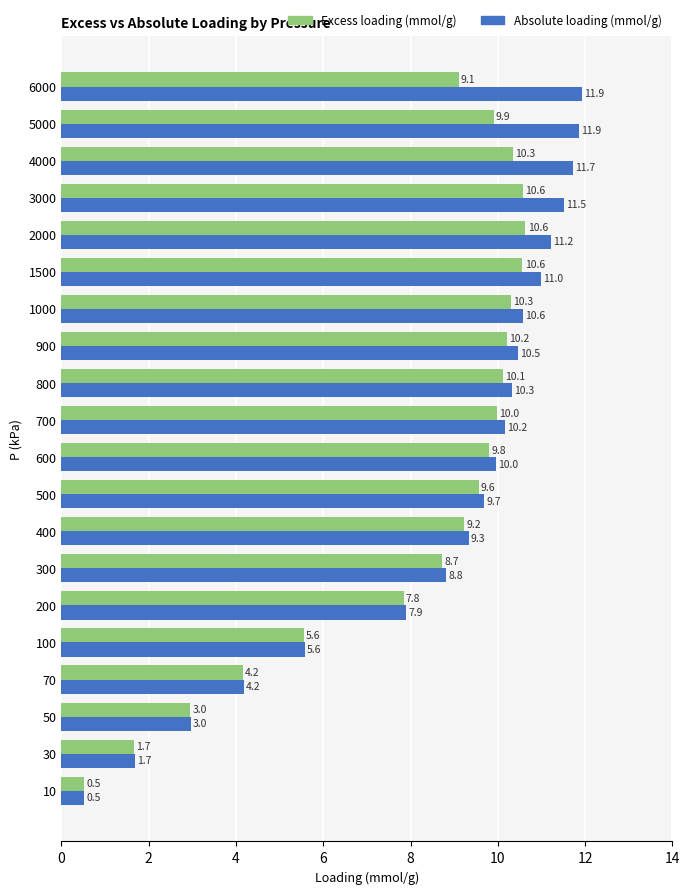

The Excess loading (mmol/g) series shows 5.6 at 100. True or false?

True